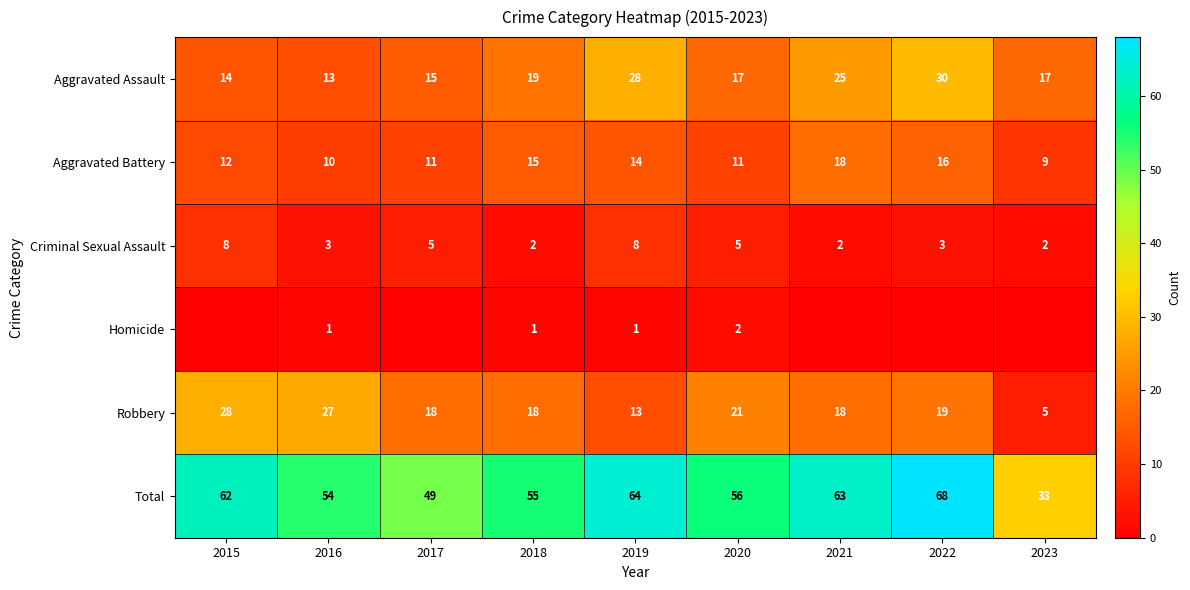

Is the value of Aggravated Battery at 2016 greater than the value of Criminal Sexual Assault at 2020?

Yes